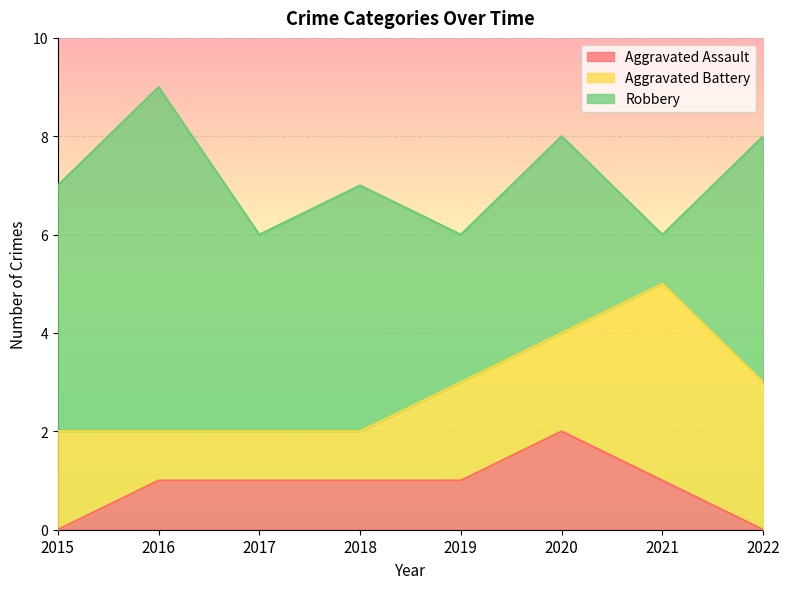

How many series are shown in this chart?

3